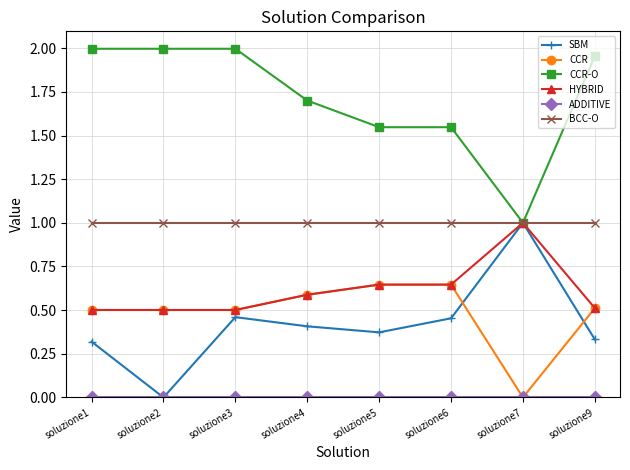

Does the chart have visible grid lines?

Yes